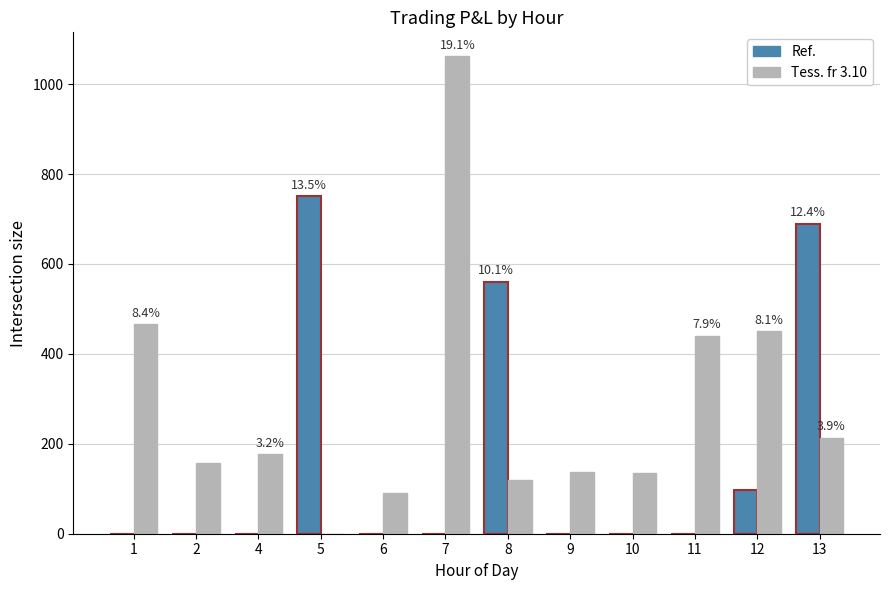

What is the total value across all series at 11?

440